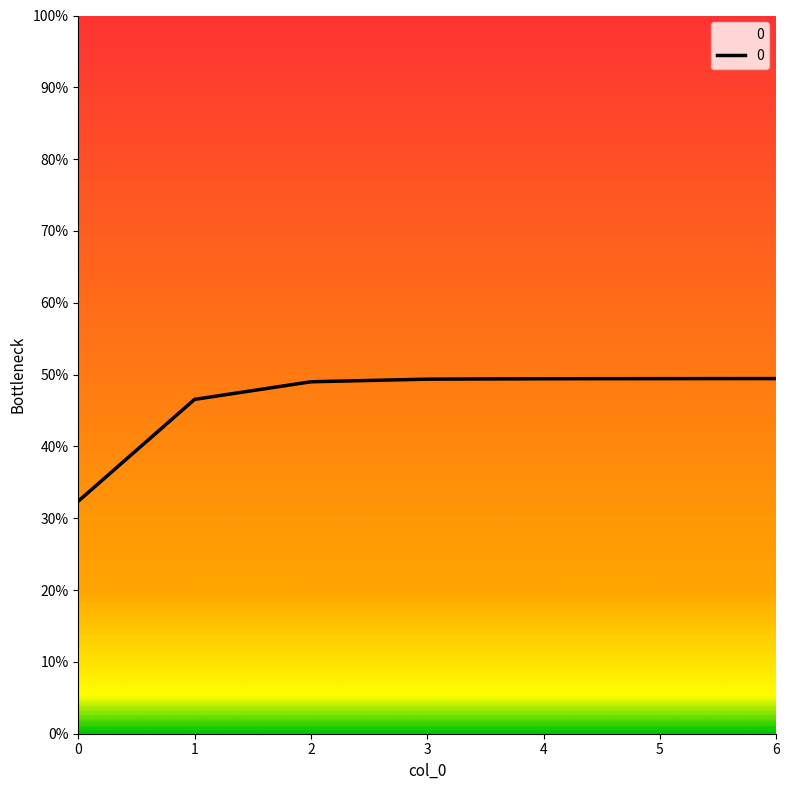

Reading right to left, what are all the values shown in this chart?

0.5	0.5	0.5	0.5	0.5	0.5	0.3